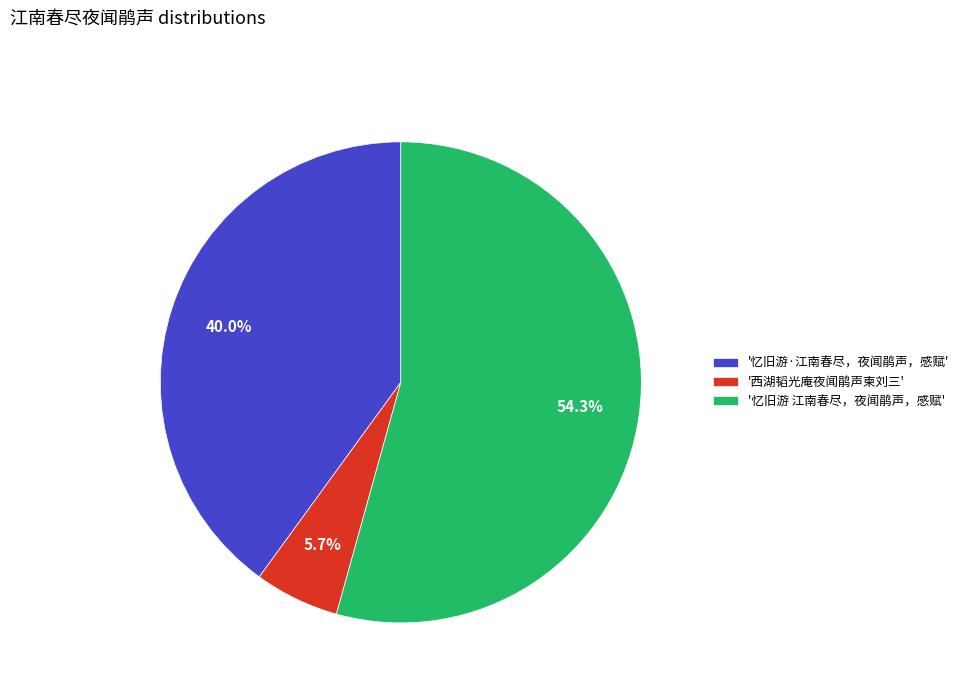

Rank the categories by value from lowest to highest.

'西湖韬光庵夜闻鹃声柬刘三', '忆旧游·江南春尽，夜闻鹃声，感赋', '忆旧游 江南春尽，夜闻鹃声，感赋'